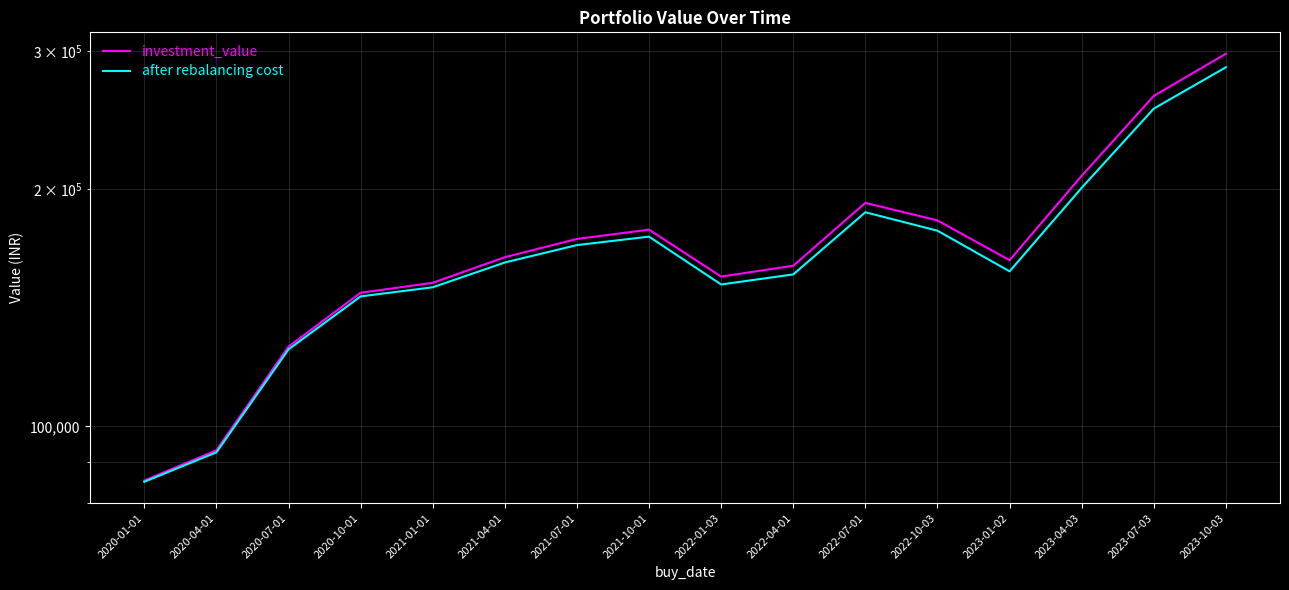

List the series in order of their overall mean, lowest first.

after rebalancing cost, investment_value